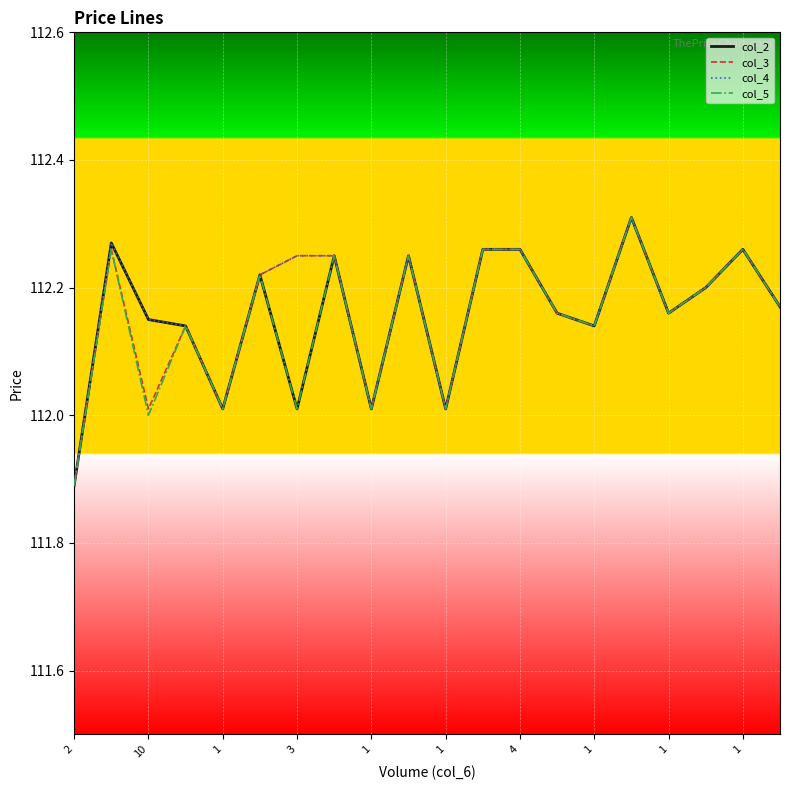

What is the minimum value shown in the chart?

111.9